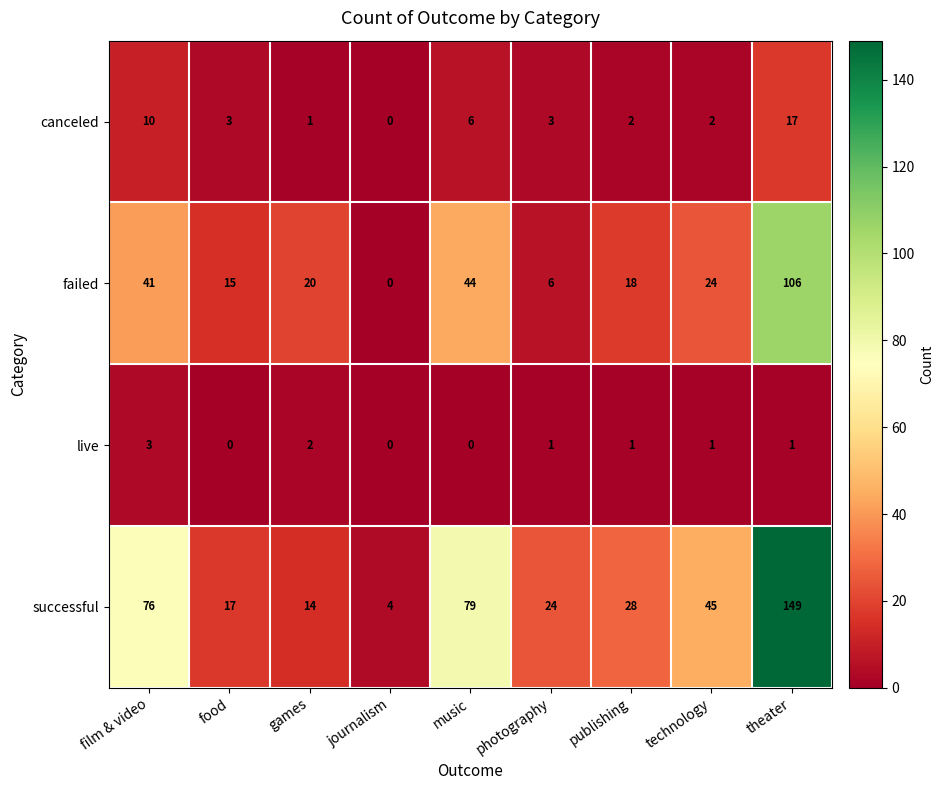

Which category has the highest value across all series?

theater